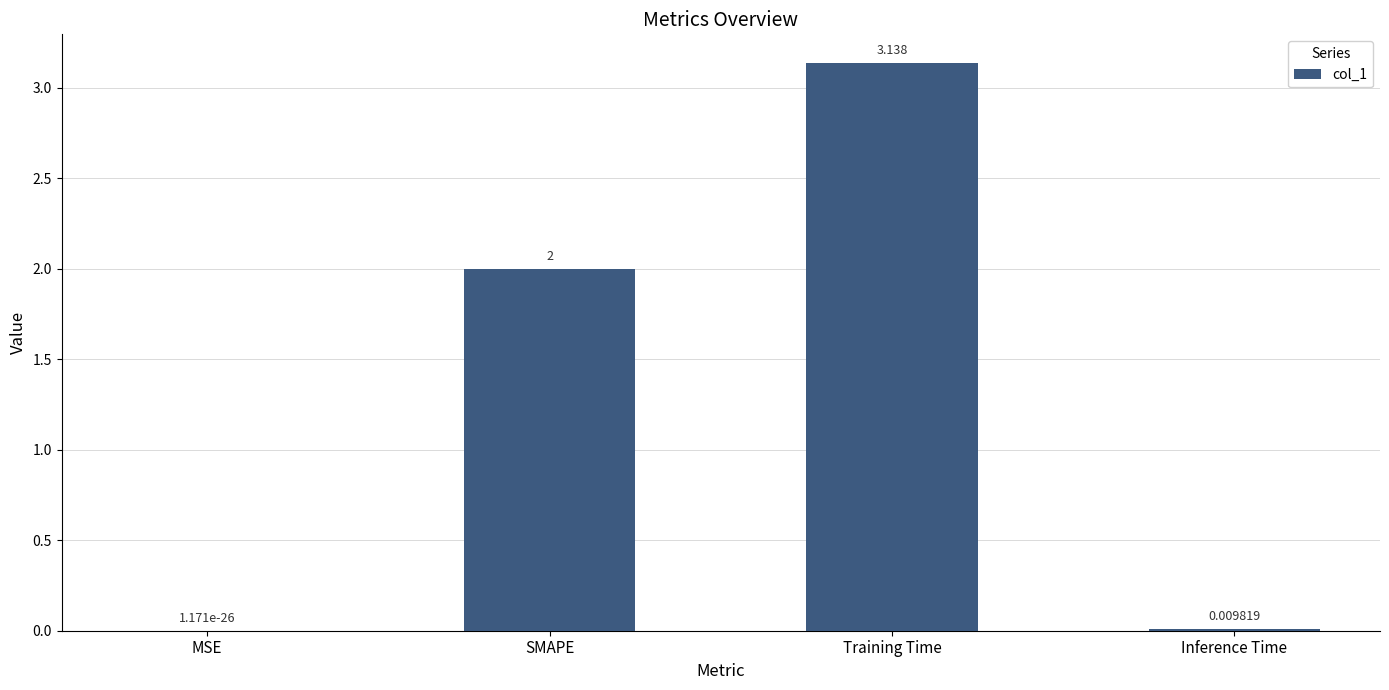

How many distinct data groups are displayed?

1